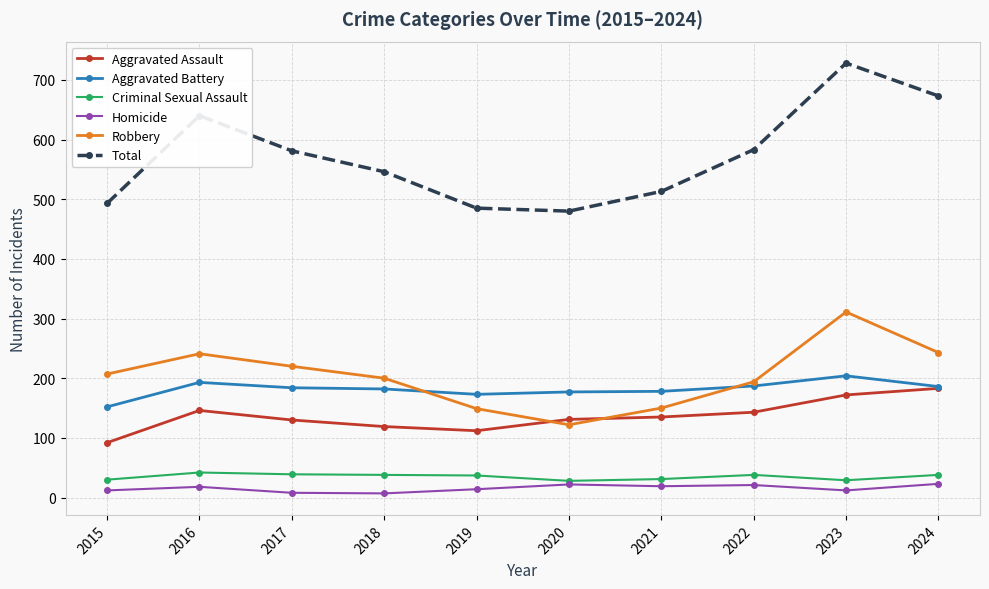

What is the spread (max minus min) of values at 2024?

650